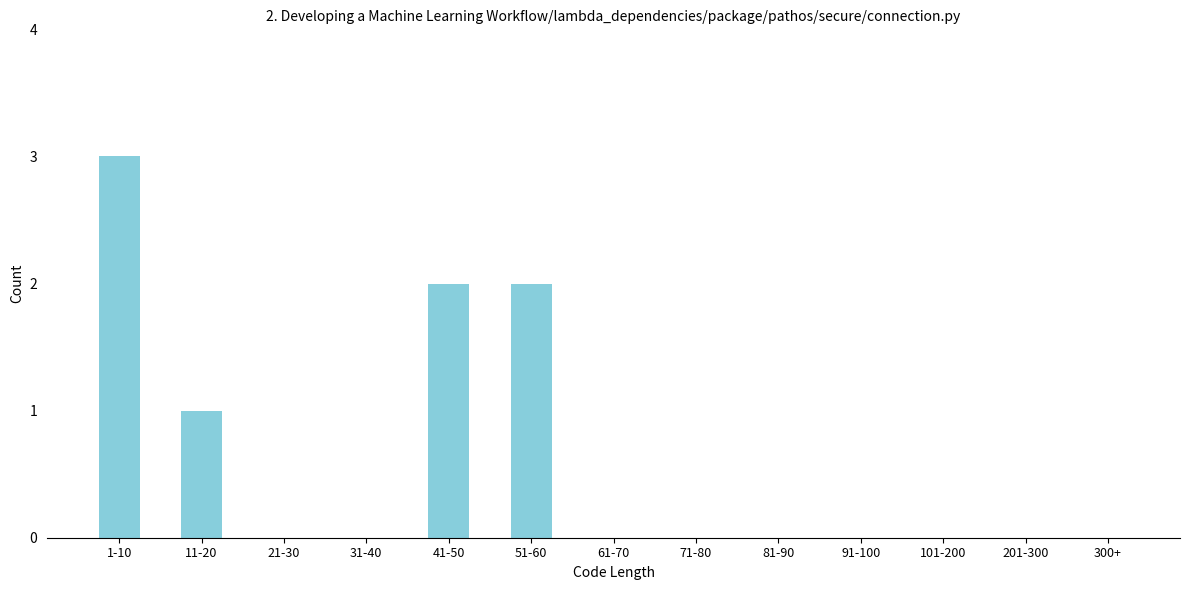

Reading left to right, list all the values displayed in this chart.

1-10=3	11-20=1	21-30=0	31-40=0	41-50=2	51-60=2	61-70=0	71-80=0	81-90=0	91-100=0	101-200=0	201-300=0	300+=0